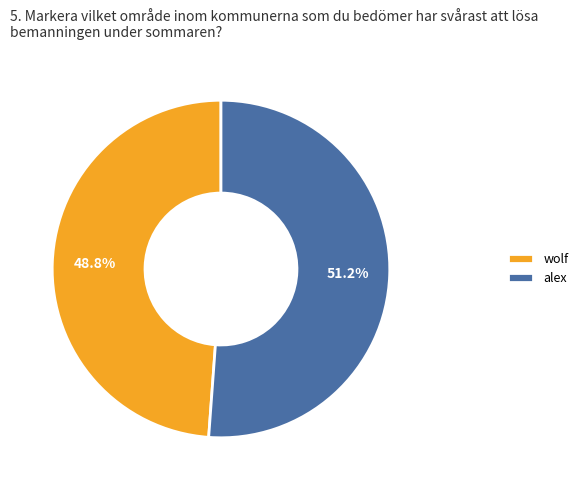

Combined, what portion of the pie is alex and wolf?

100.0%